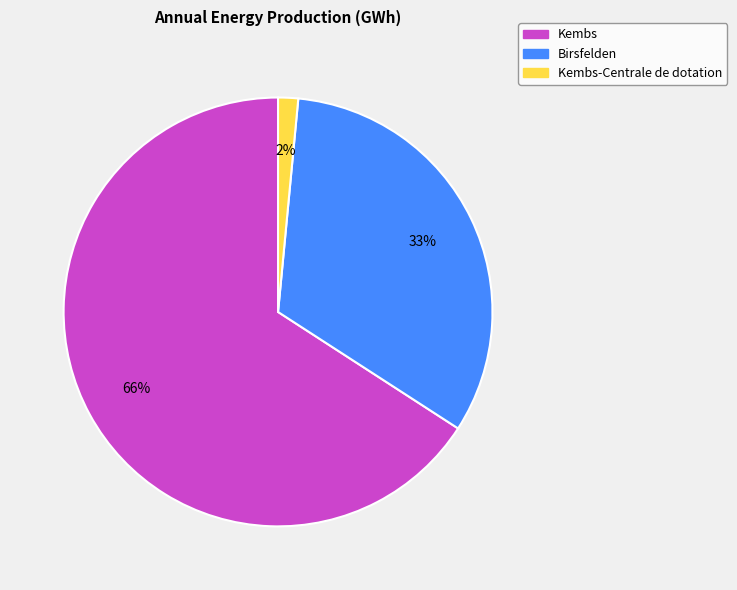

To the nearest percent, what is the average slice percentage?

33%